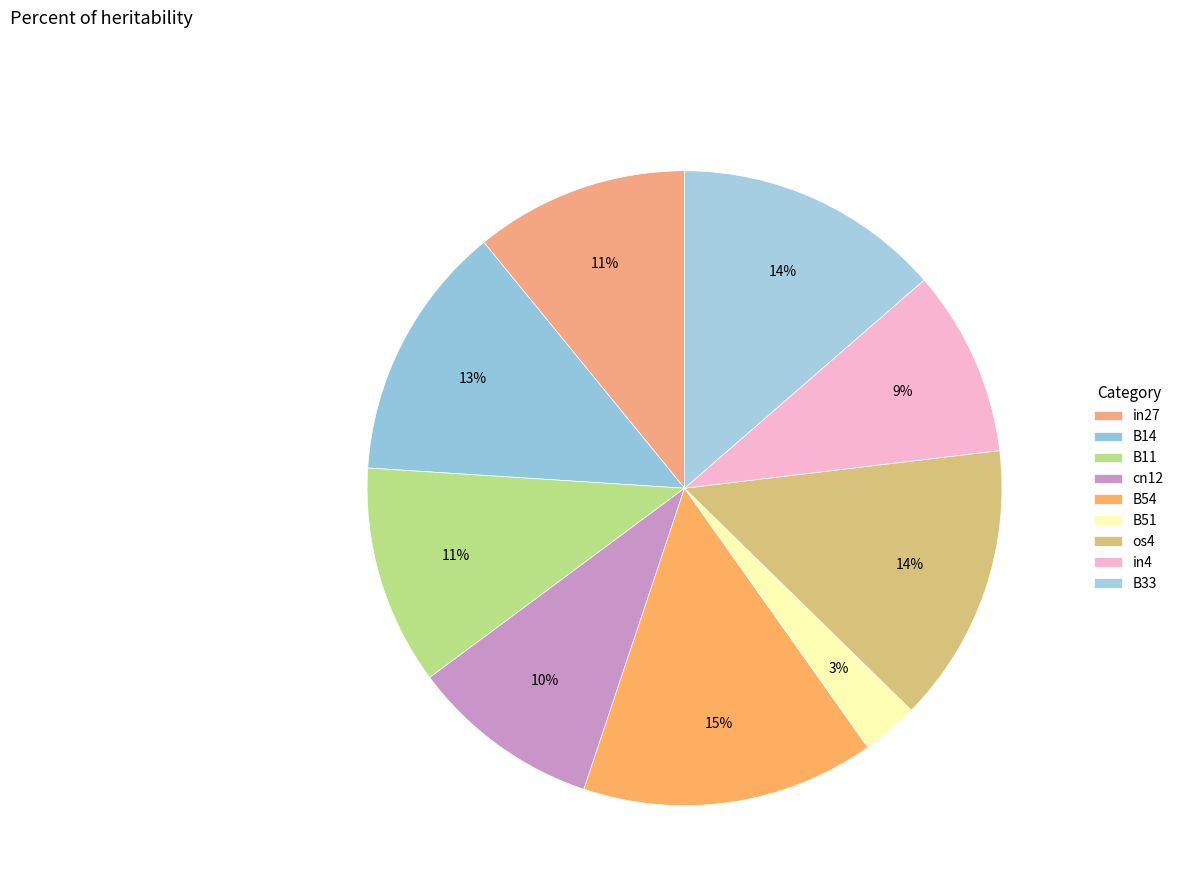

True or false: B33 accounts for 28% of the total.

False